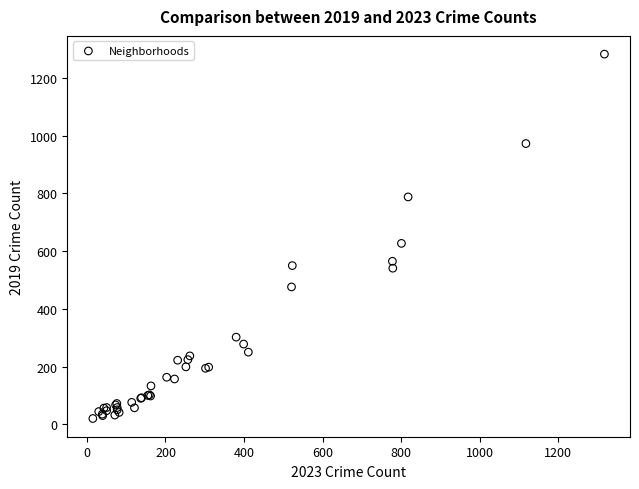

What Y value in the scatter plot is closest to 651?

627